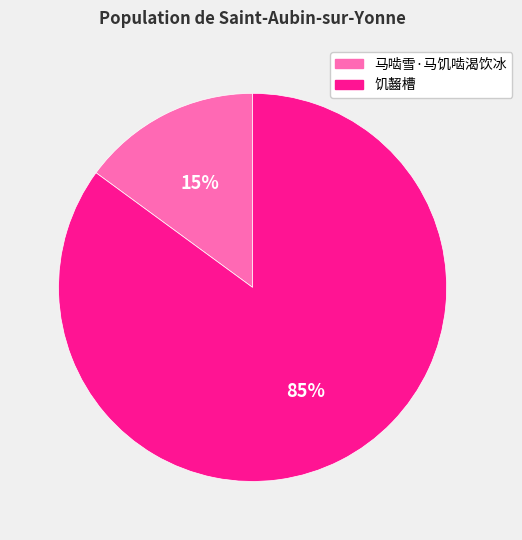

What percentage is the 马啮雪·马饥啮渴饮冰 slice, to the nearest percent?

15%